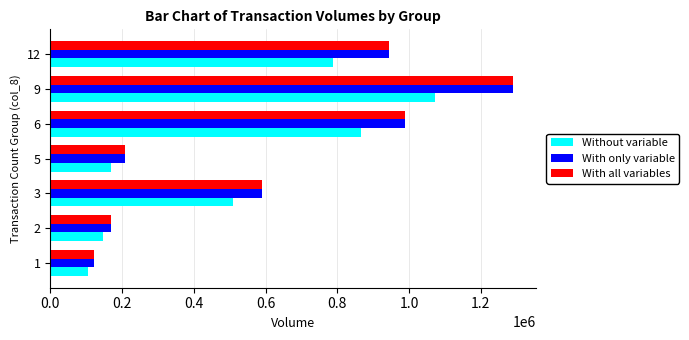

What is the spread (max minus min) of values at 6?

120390